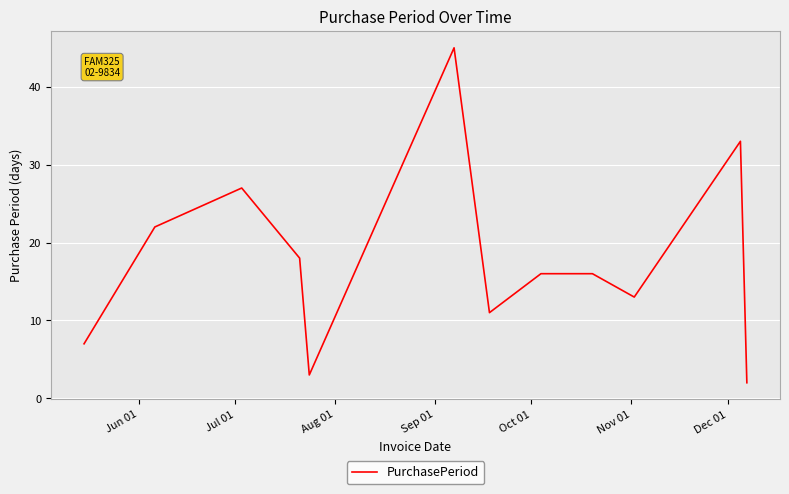

How many lines are shown in the chart?

1